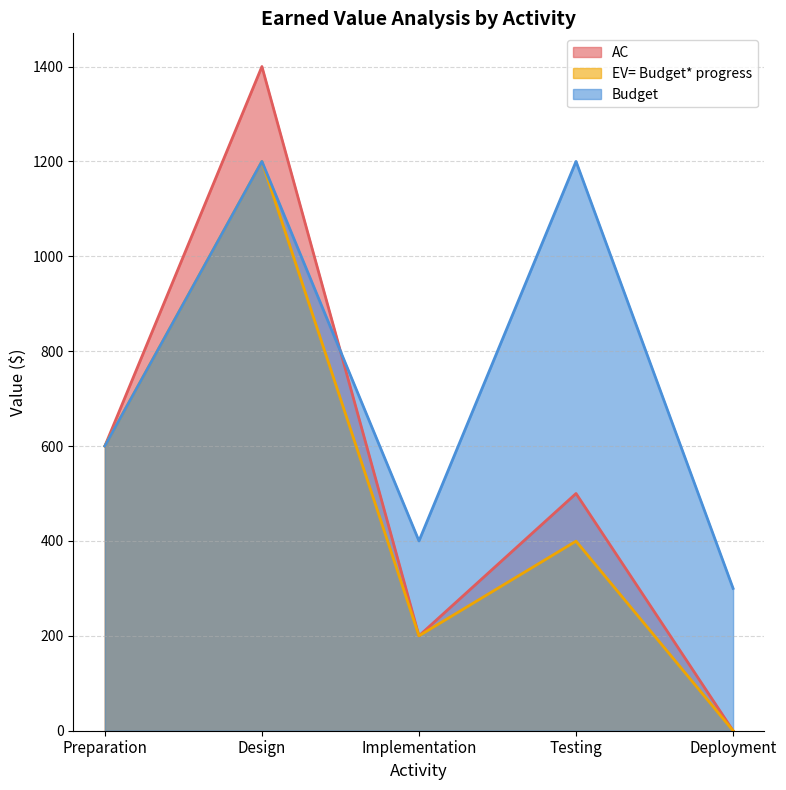

In EV= Budget* progress, how many points are lower than both neighbors (excluding endpoints)?

1